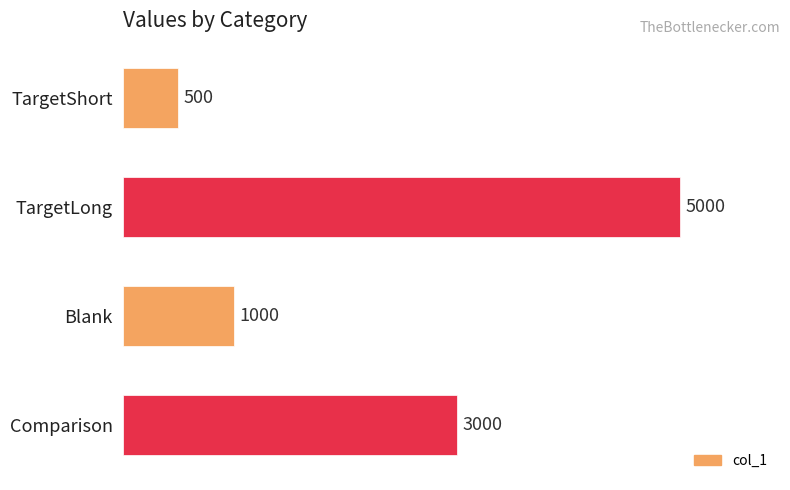

Rank the categories by value from lowest to highest.

TargetShort, Blank, Comparison, TargetLong